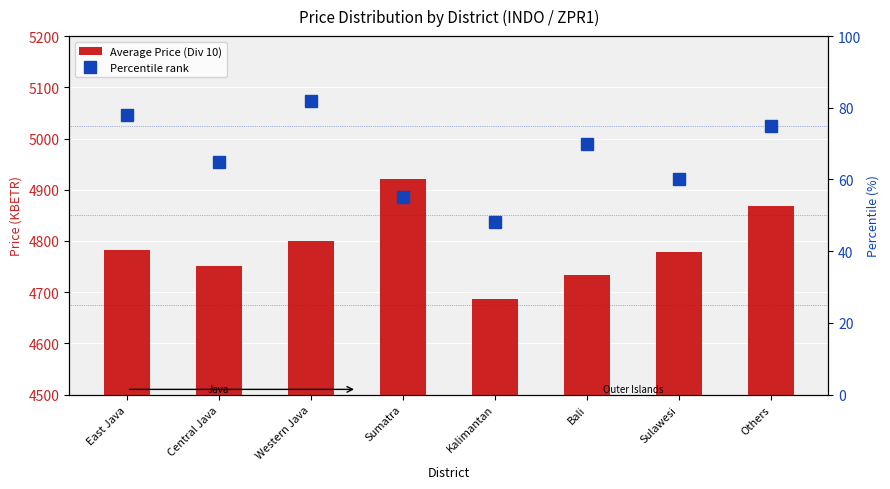

True or false: Percentile rank has a value of 37.0 at Bali.

False